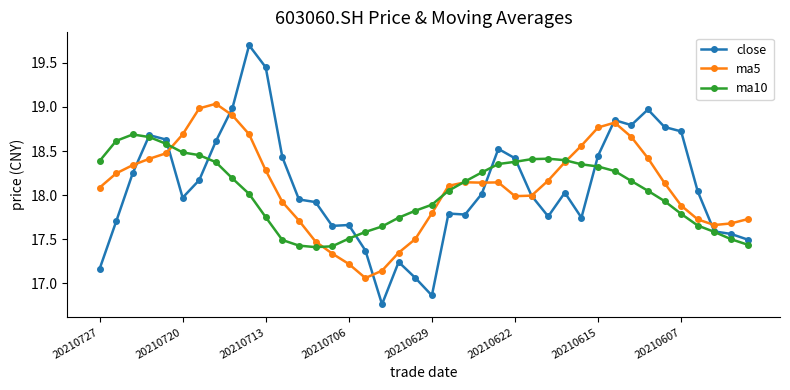

In ma5, how many points are higher than both neighbors (excluding endpoints)?

4